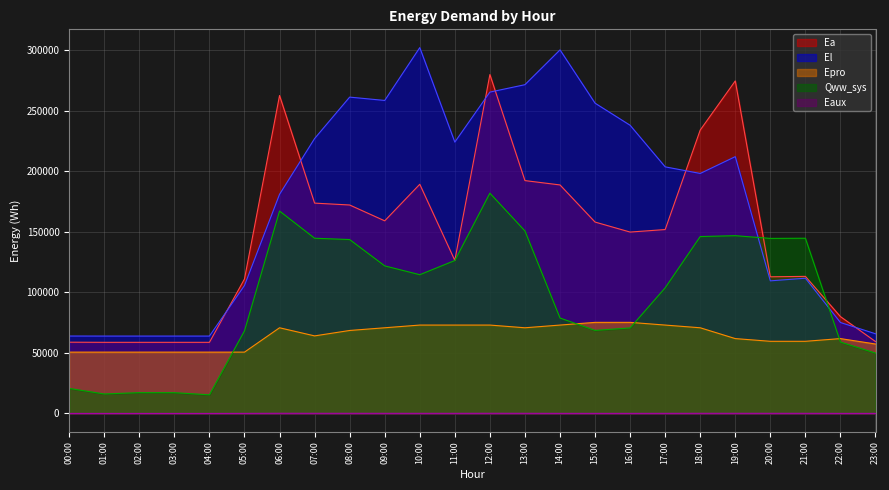

At 08:00, list the series in order from smallest to largest.

Eaux, Epro, Qww_sys, Ea, El